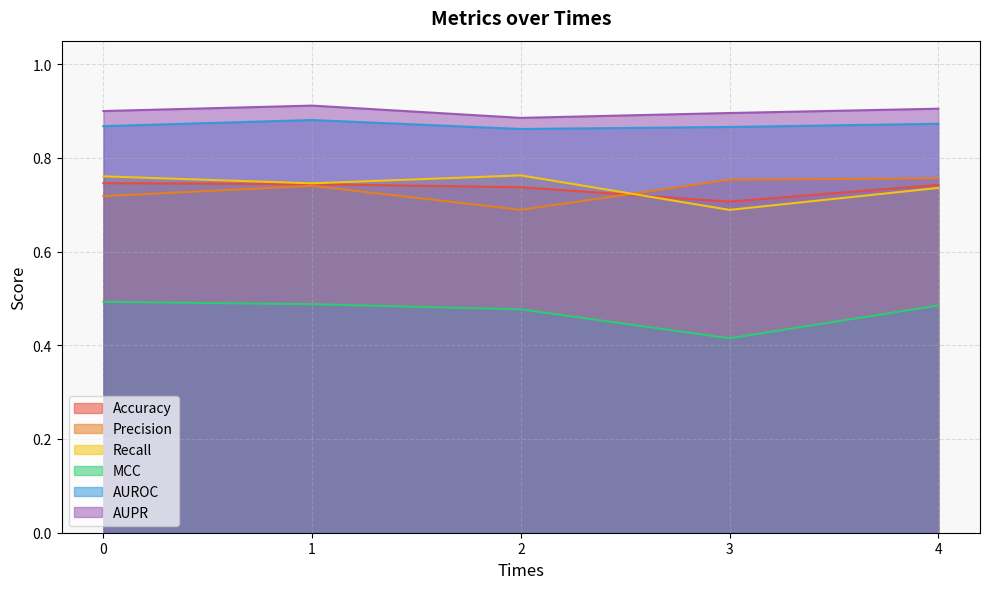

What is the sum of all Recall values?

3.7